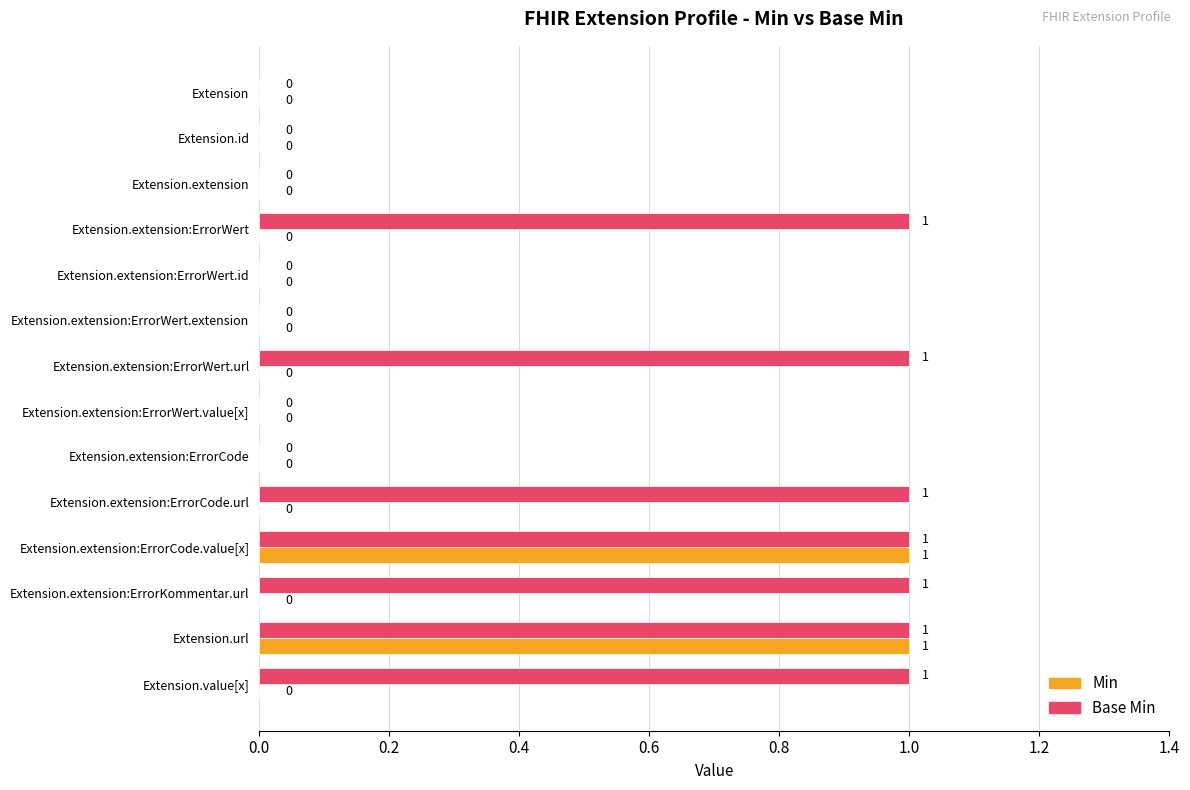

True or false: Min has a value of 0 at Extension.extension:ErrorWert.id.

True